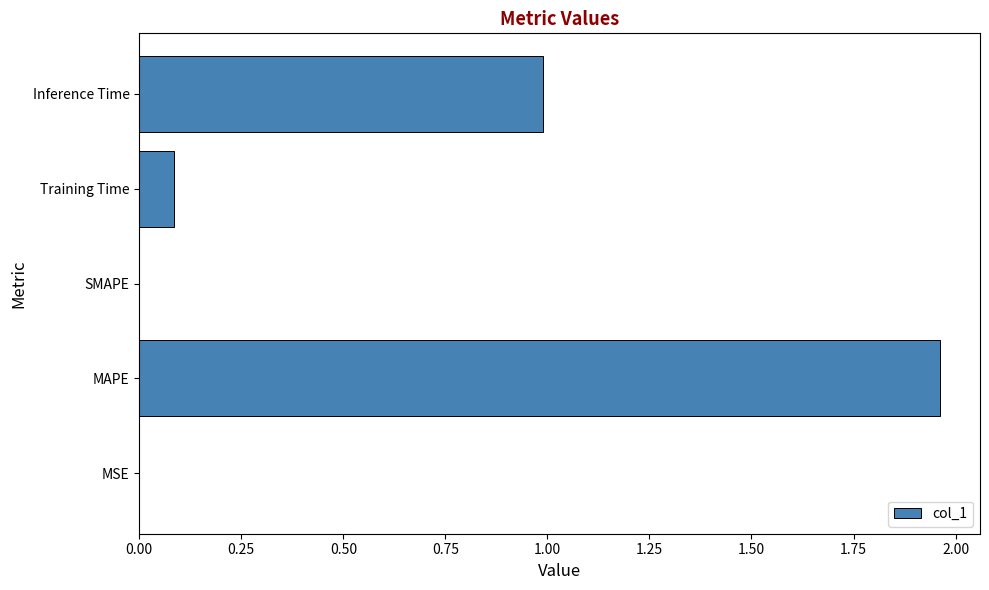

How many data points does each series have?

5